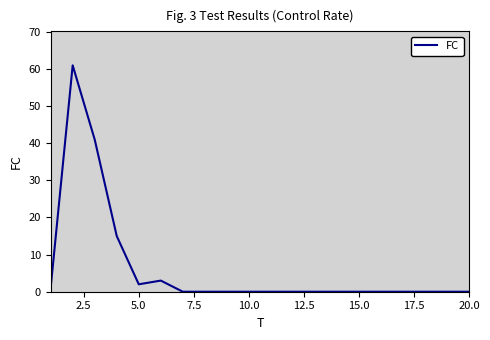

What is the greatest value displayed?

61